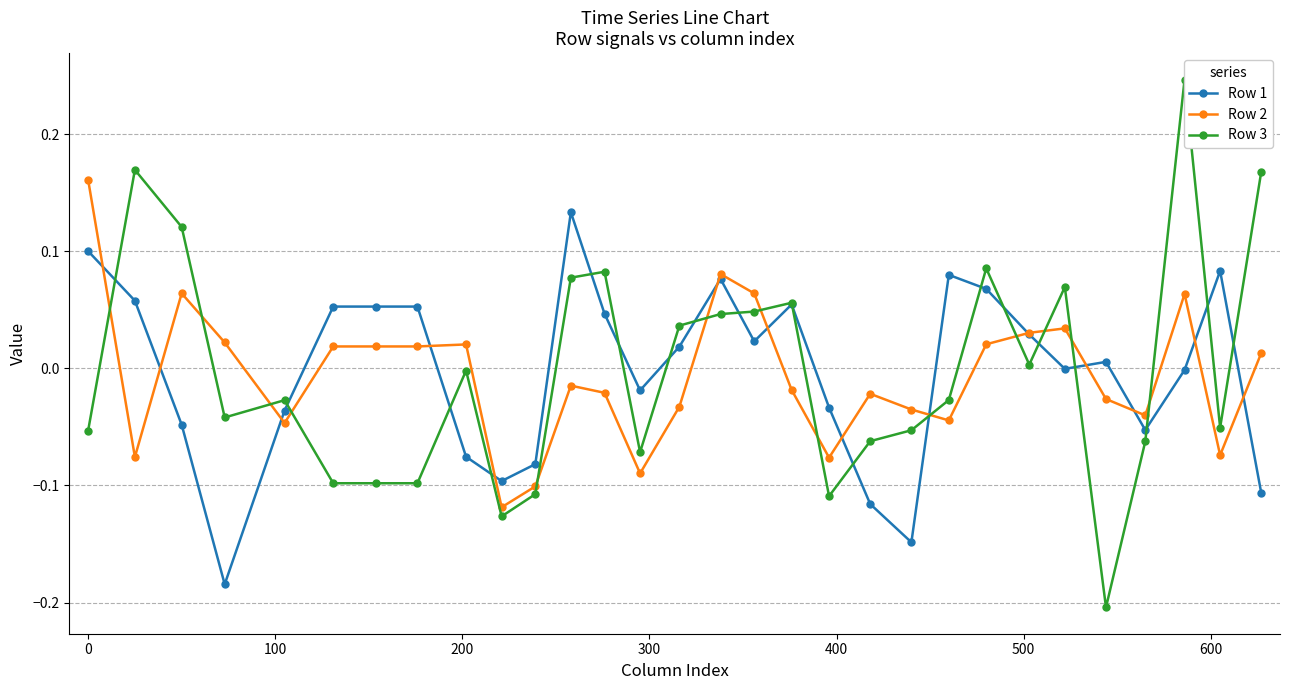

How many times do Row 1 and Row 2 cross each other?

14